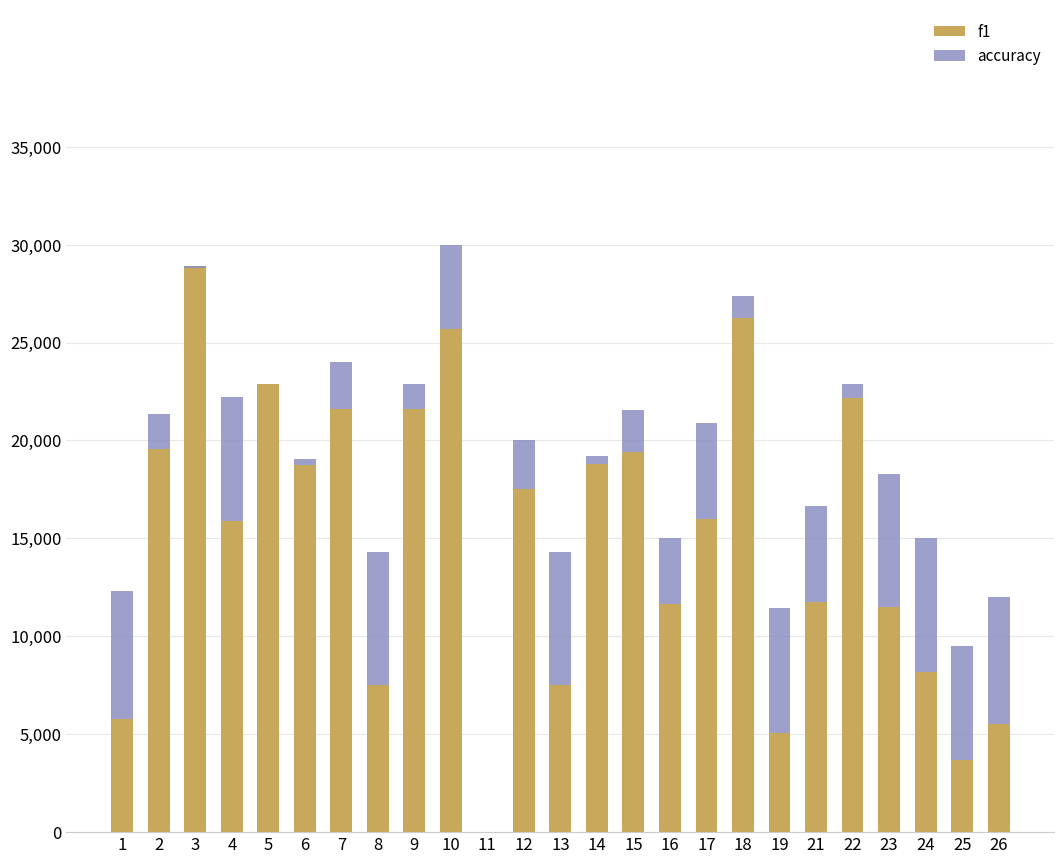

What is the difference between the highest and lowest values at 19?

1269.8